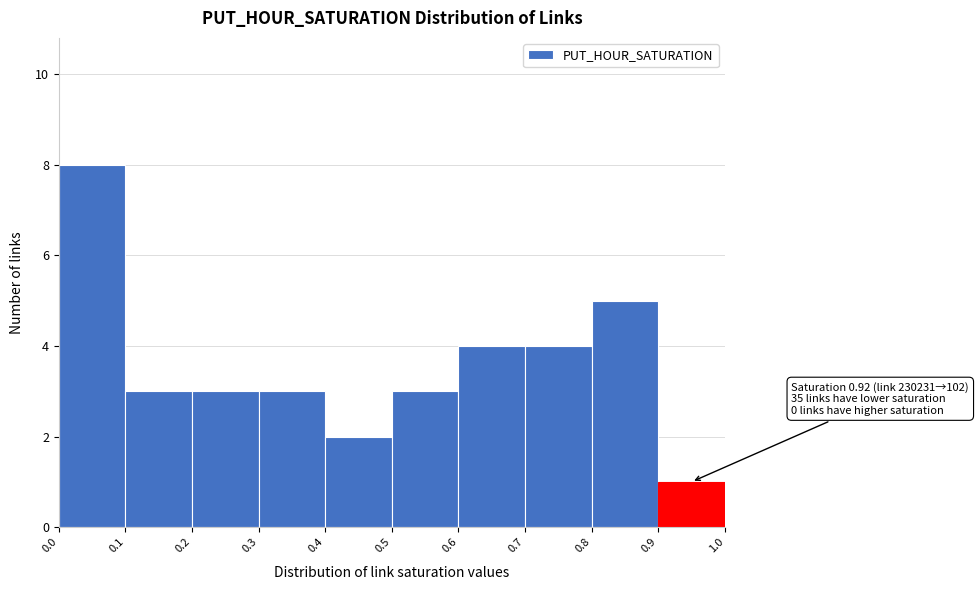

Which range on the x-axis has the tallest bar?

0.0 to 0.1